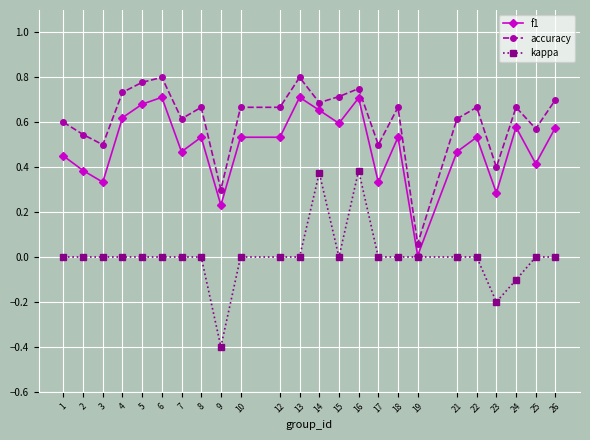

At which label is accuracy closest to 0?

19